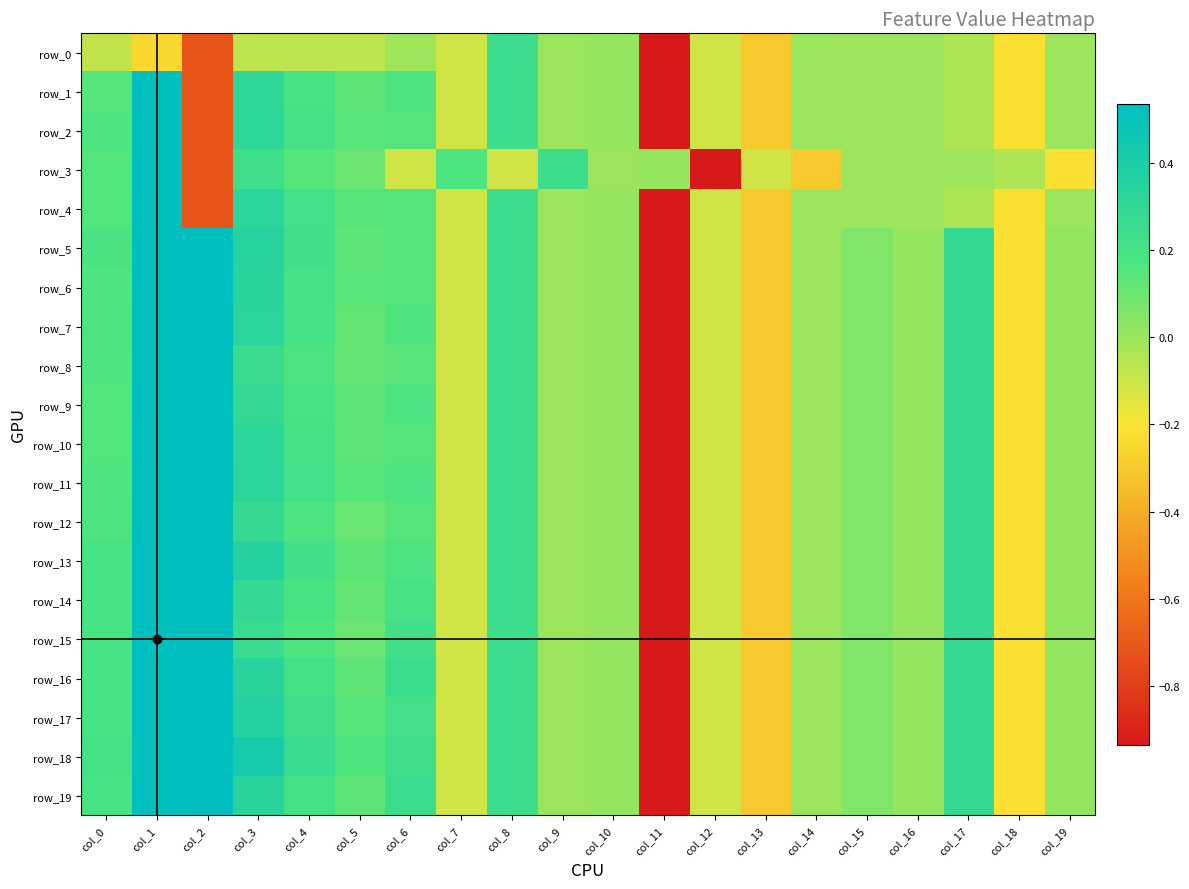

At which label does row_17 first exceed 0?

col_0